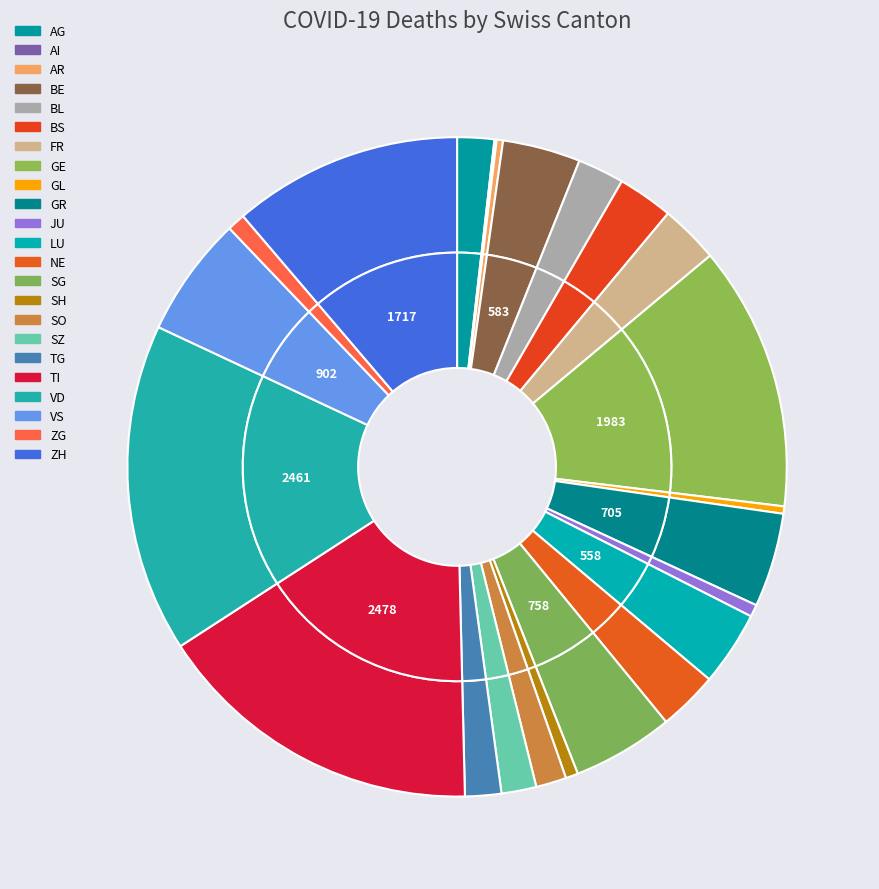

Rank the categories by value from highest to lowest.

TI, VD, GE, ZH, VS, SG, GR, BE, LU, NE, FR, BS, BL, AG, TG, SZ, SO, ZG, SH, JU, GL, AR, AI